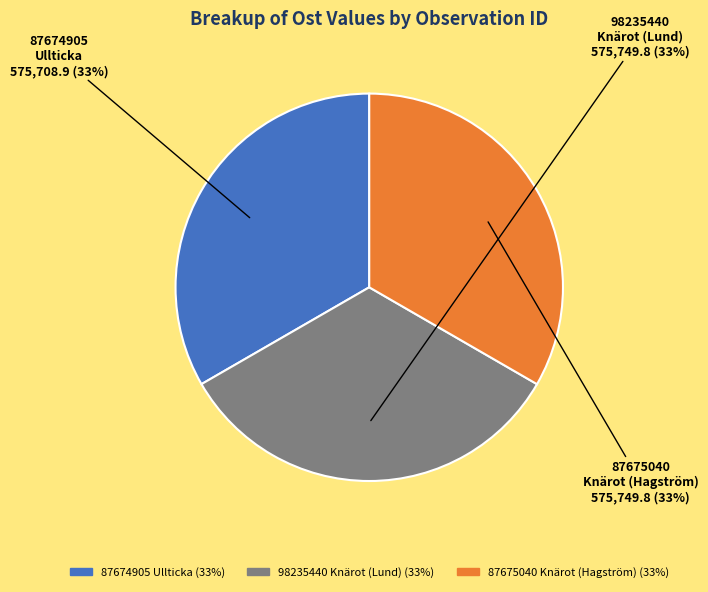

To the nearest percent, what percentage of the pie is 98235440 Knärot (Lund)?

33%